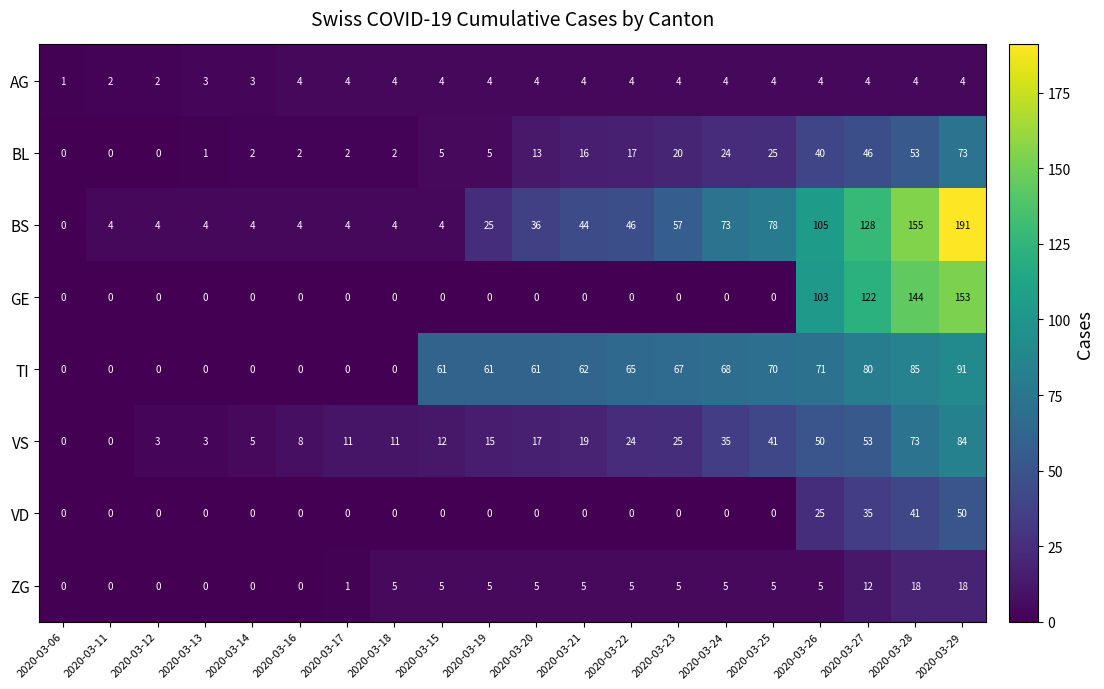

Which series changed the most between 2020-03-13 and 2020-03-19?

TI